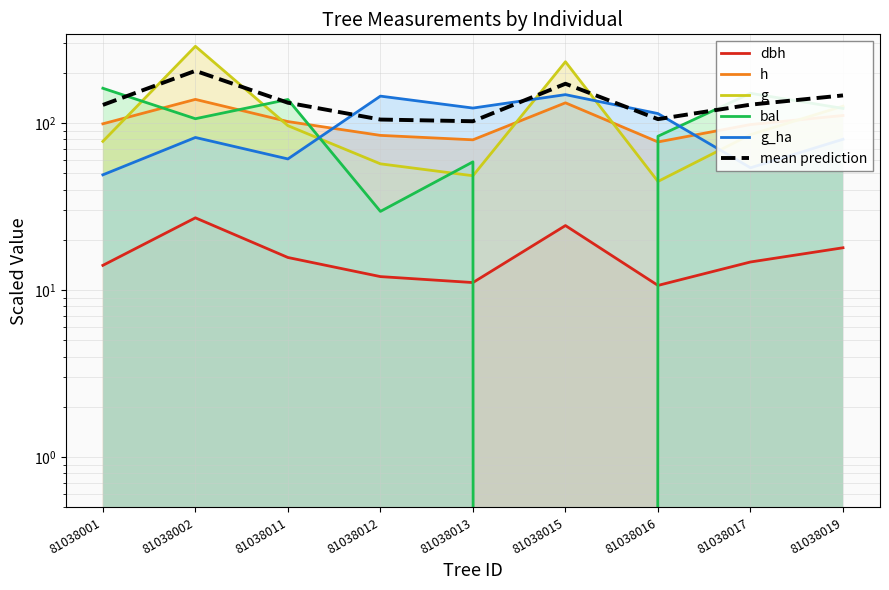

Where is dbh nearest to the value 18?

81038019